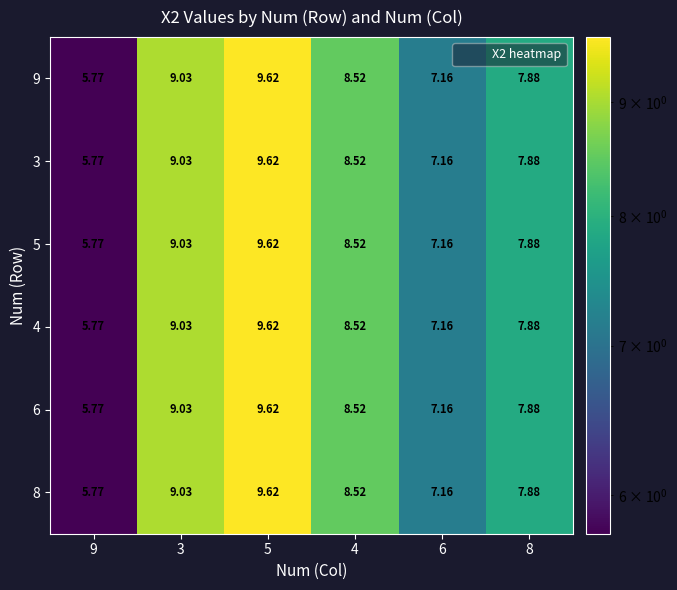

Is the value of 6 at 3 greater than the value of 8 at 4?

Yes